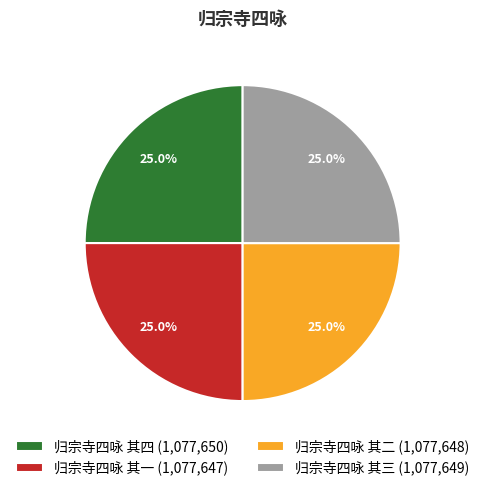

Does 归宗寺四咏 其三 account for over 50% of the chart?

No